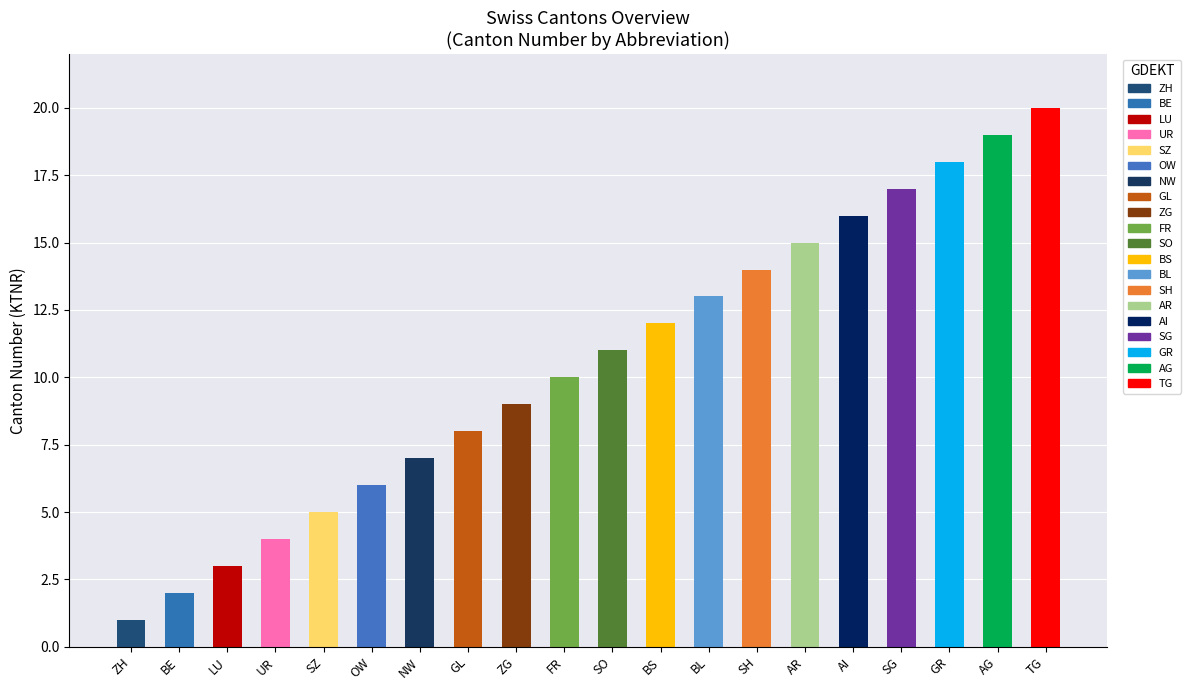

Reading right to left, extract all data points from this chart.

TG=20	AG=19	GR=18	SG=17	AI=16	AR=15	SH=14	BL=13	BS=12	SO=11	FR=10	ZG=9	GL=8	NW=7	OW=6	SZ=5	UR=4	LU=3	BE=2	ZH=1